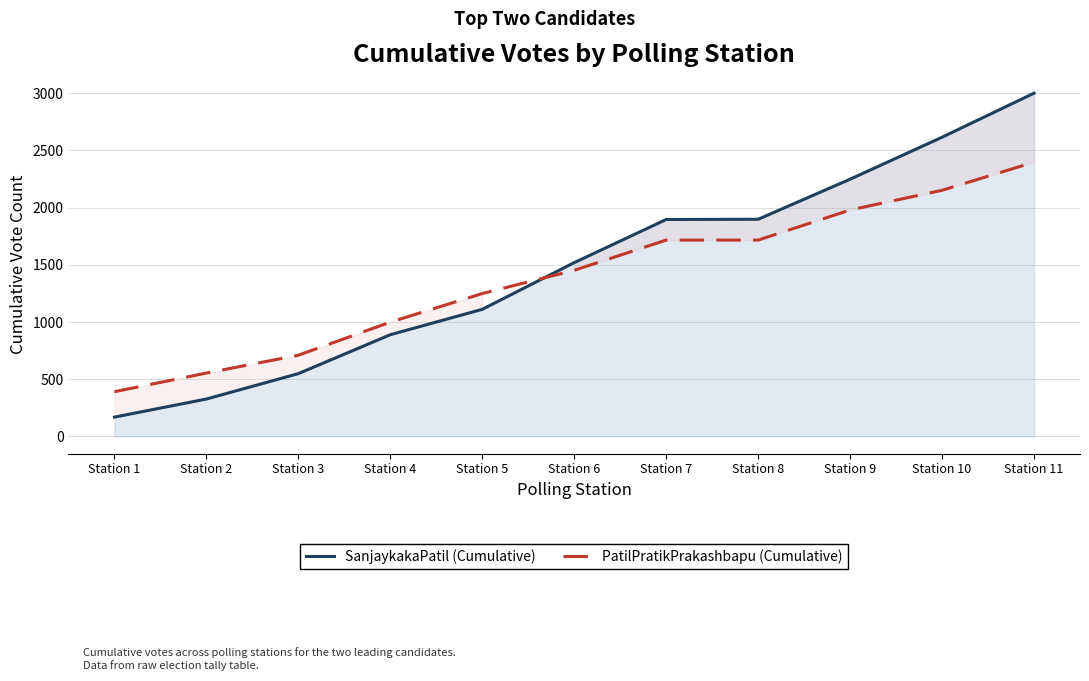

How many series are shown in this chart?

2